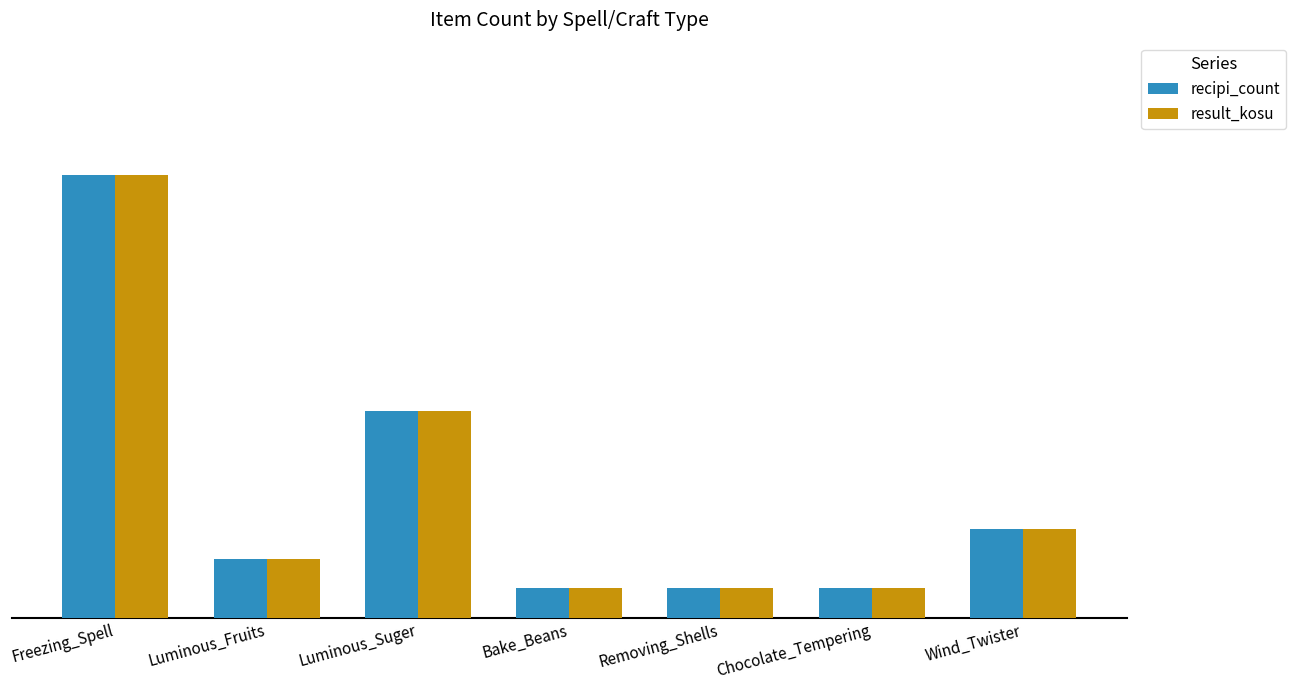

What is the label of the 5th bar from the right?

Luminous_Suger